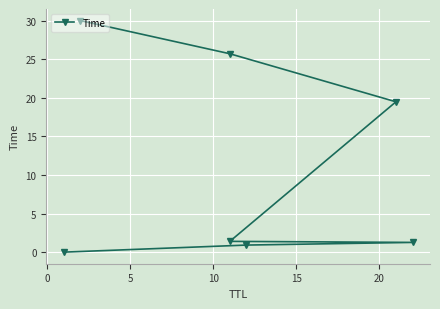

What is the difference between the second highest and minimum values?

25.7